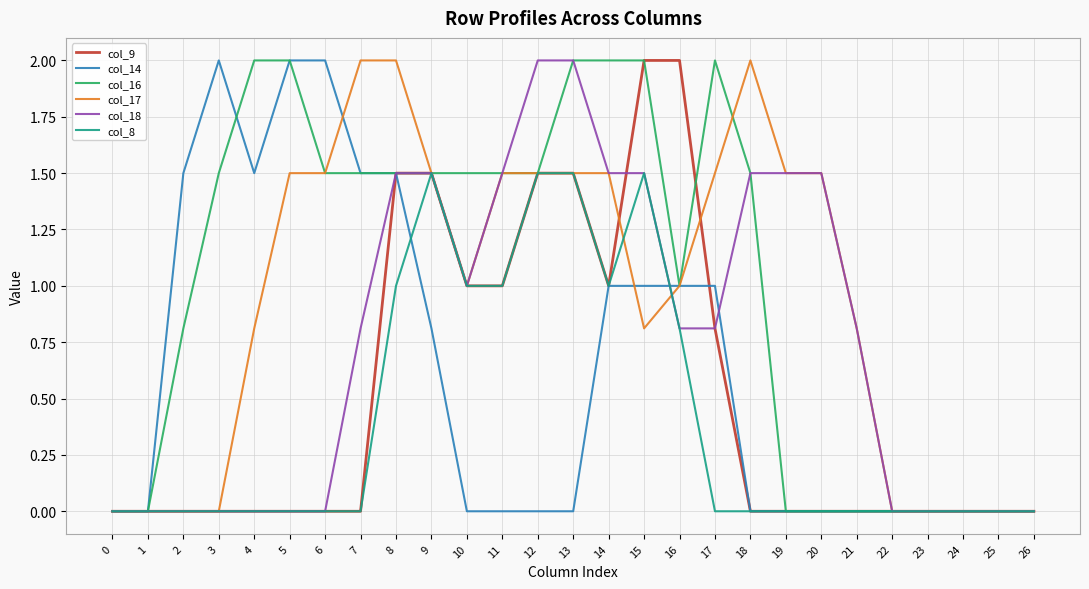

What is the greatest value displayed?

2.0